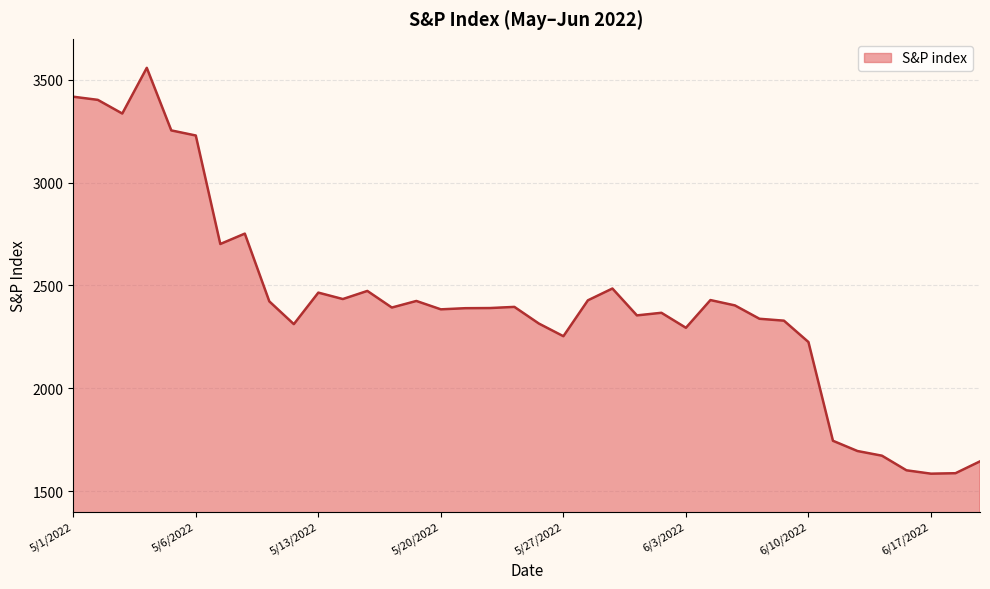

What is the difference between the maximum and minimum values?

1974.6